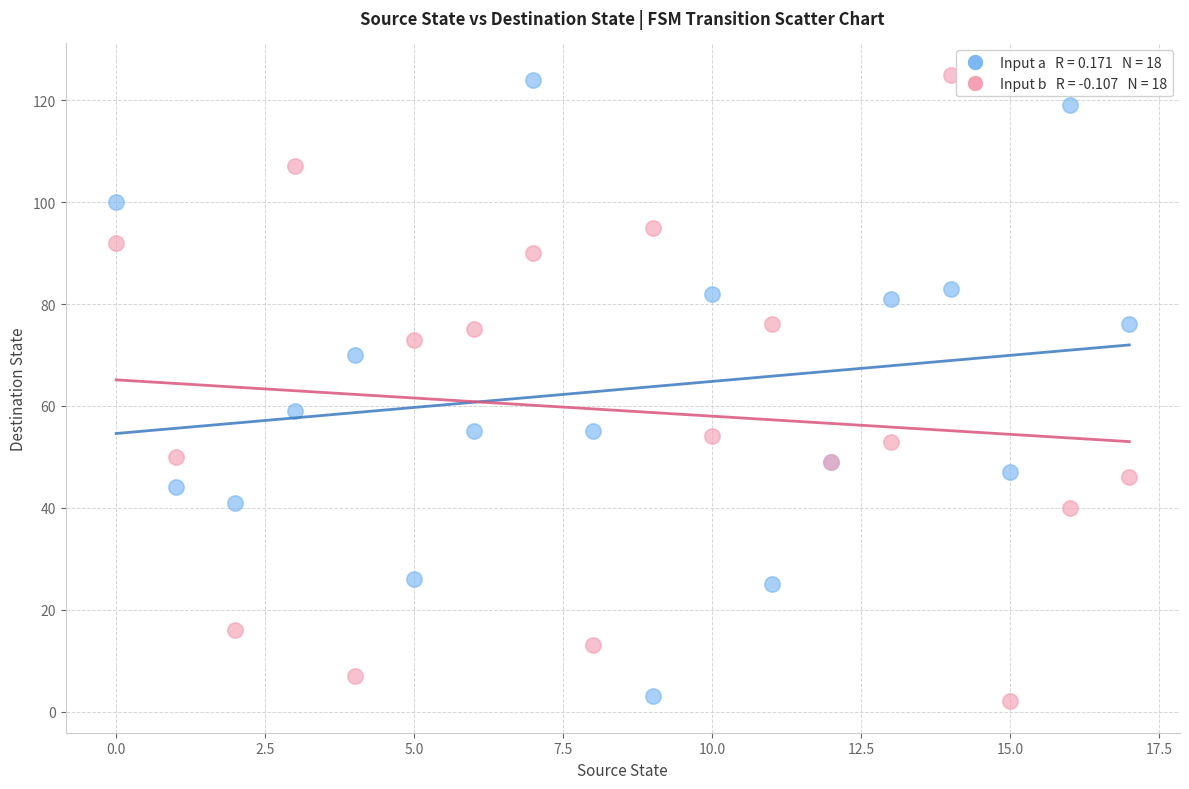

Across all series, what Y value is closest to 63?

59